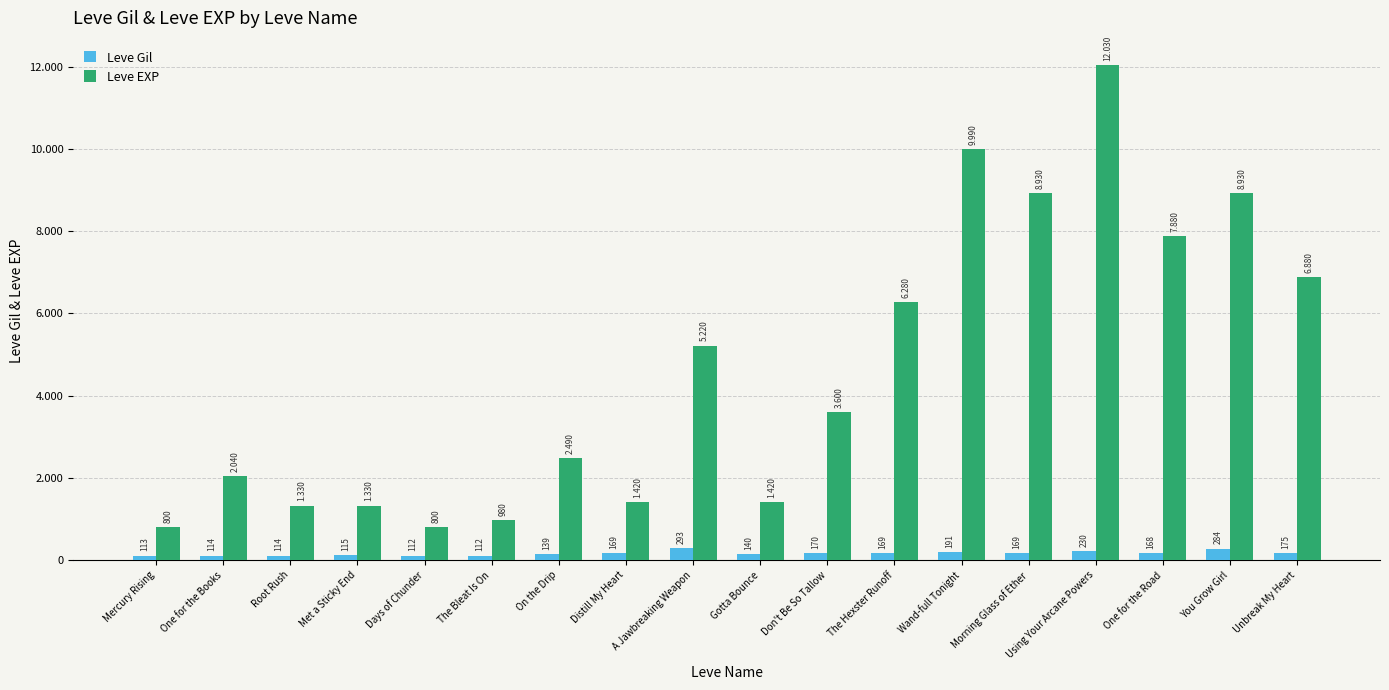

List the labels in order of Leve Gil value, smallest first.

Days of Chunder, The Bleat Is On, Mercury Rising, One for the Books, Root Rush, Met a Sticky End, On the Drip, Gotta Bounce, One for the Road, Distill My Heart, The Hexster Runoff, Morning Glass of Ether, Don't Be So Tallow, Unbreak My Heart, Wand-full Tonight, Using Your Arcane Powers, You Grow Girl, A Jawbreaking Weapon